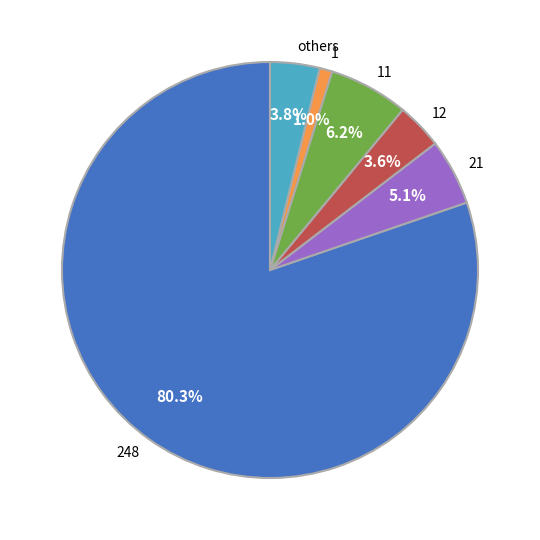

How much of the chart is everything except 248?

19.7%